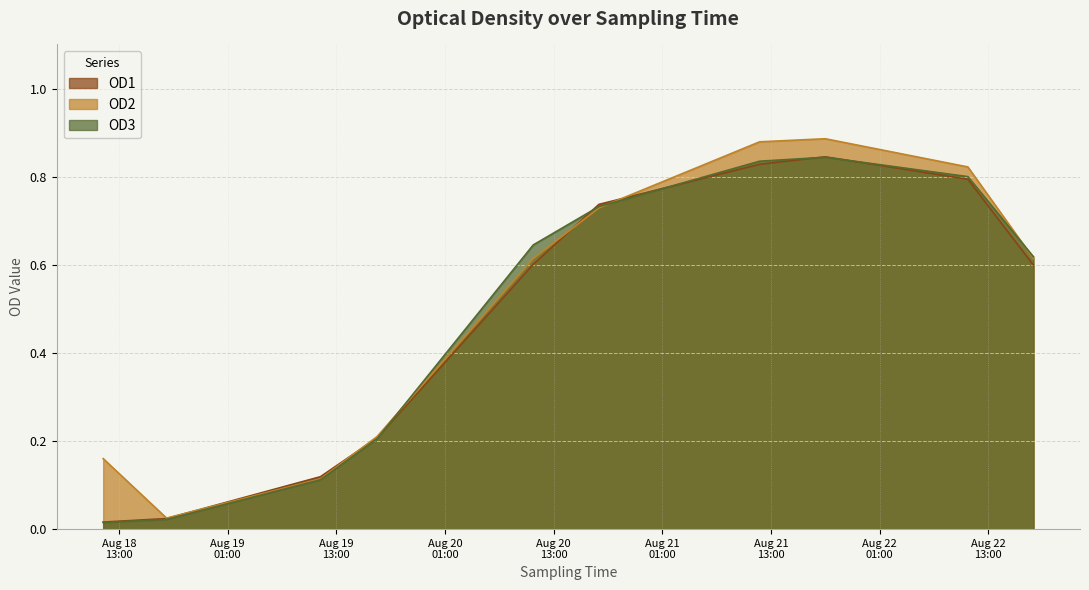

What is the maximum value for OD3?

0.8